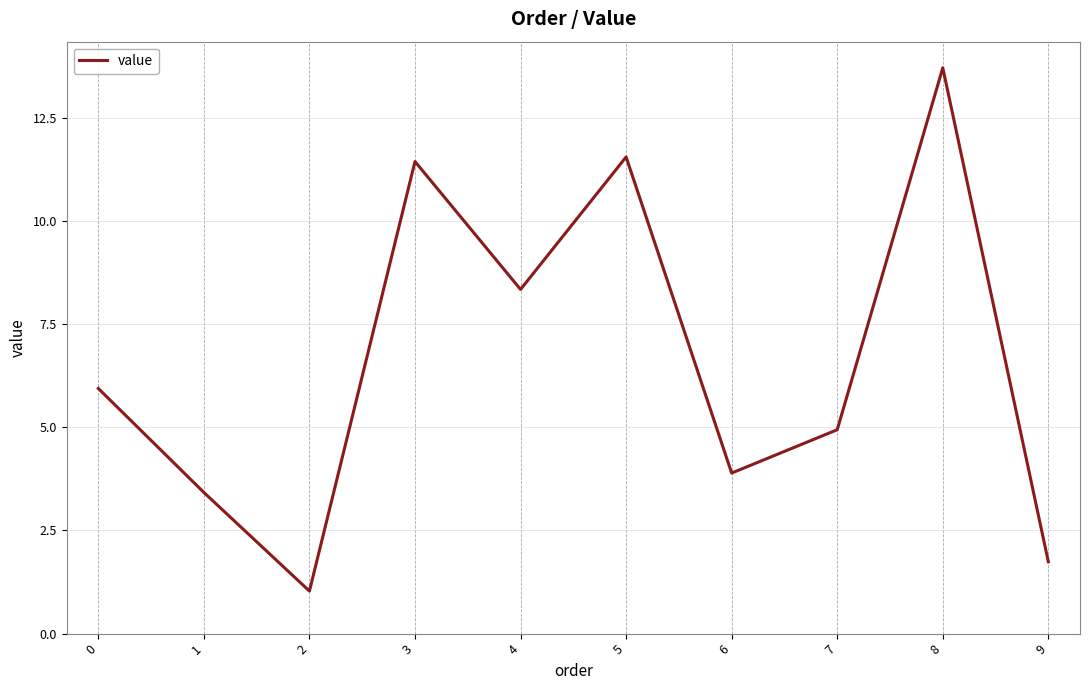

What is the minimum value shown in the chart?

1.0